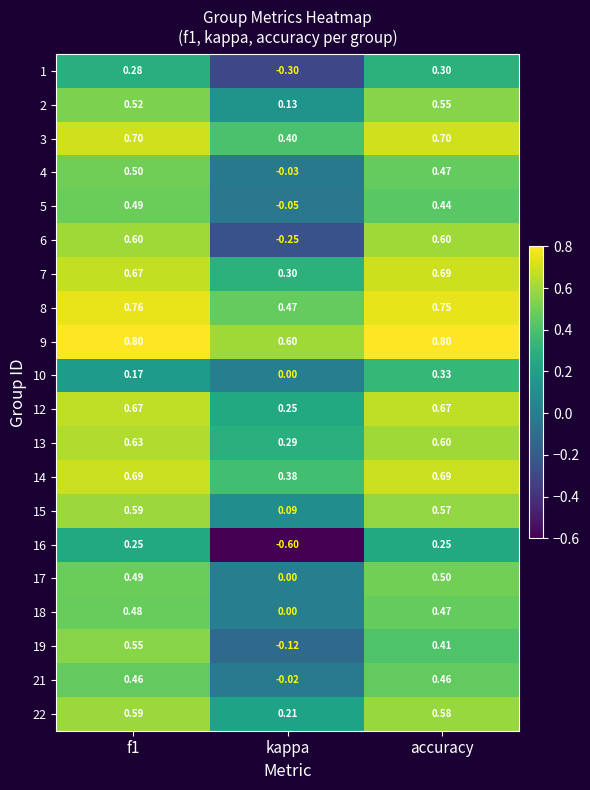

At which label is 4 closest to 0?

kappa